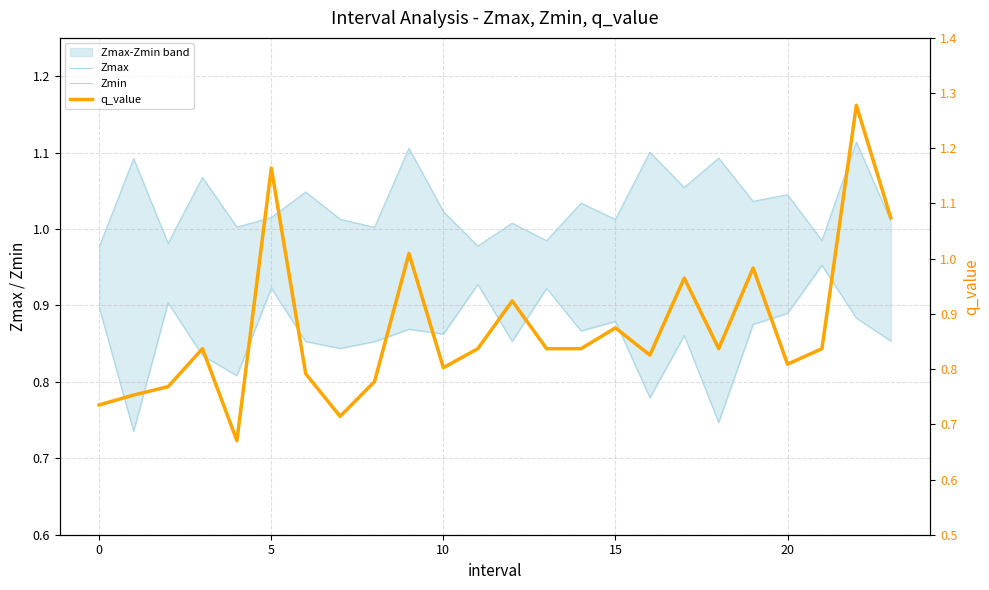

What is the maximum value shown in the chart?

1.3